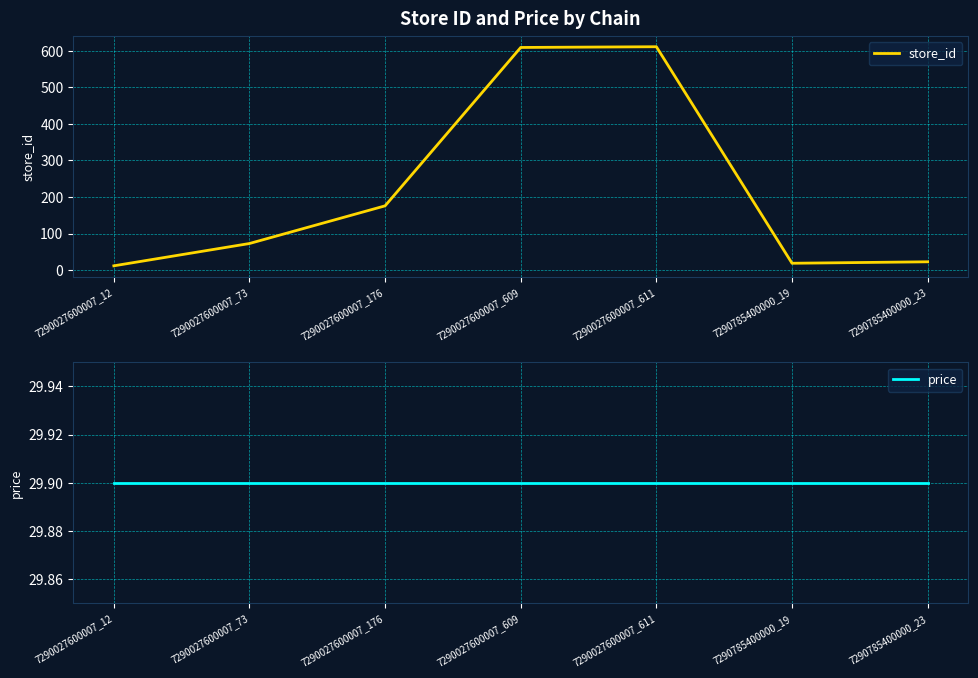

At which label does store_id first exceed 73?

7290027600007_176